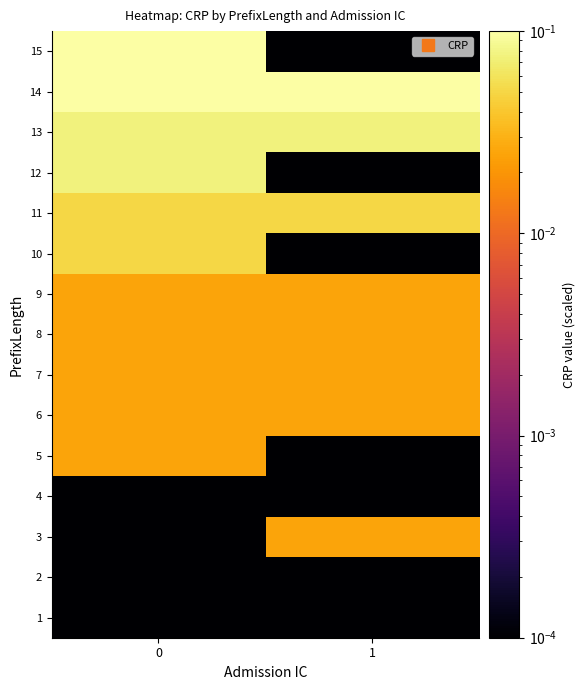

Reading left to right, extract all data points from this chart.

row_0: 0.0	0.0
row_1: 0.0	0.0
row_2: 0.0	0.0
row_3: 0.0	0.0
row_4: 0.0	0.0
row_5: 0.0	0.0
row_6: 0.0	0.0
row_7: 0.0	0.0
row_8: 0.0	0.0
row_9: 0.1	0.0
row_10: 0.1	0.1
row_11: 0.1	0.0
row_12: 0.1	0.1
row_13: 0.1	0.1
row_14: 0.1	0.0